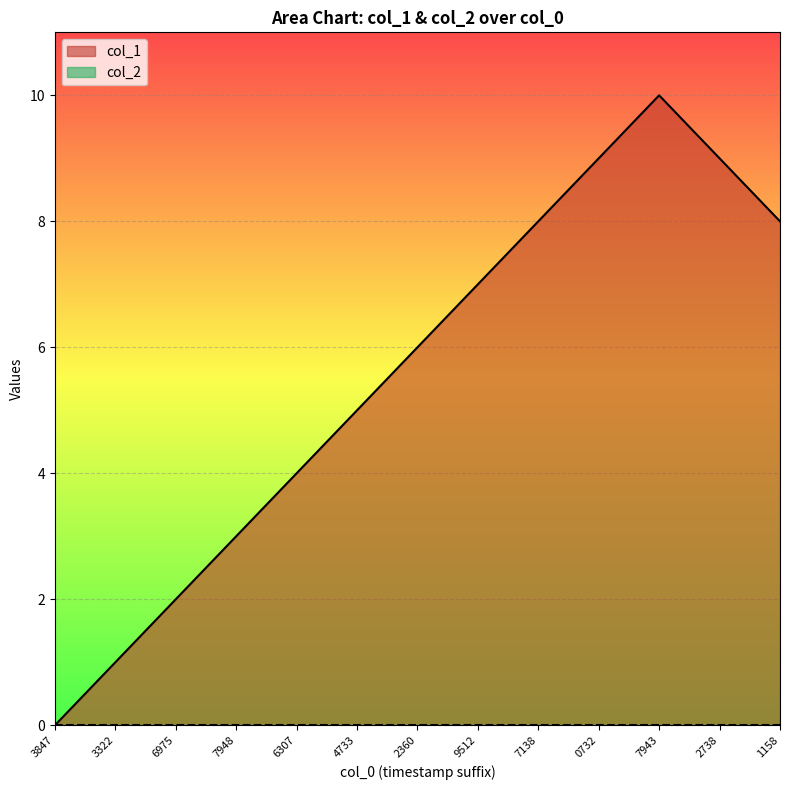

The value at 1597691158 is 8. True or false?

True